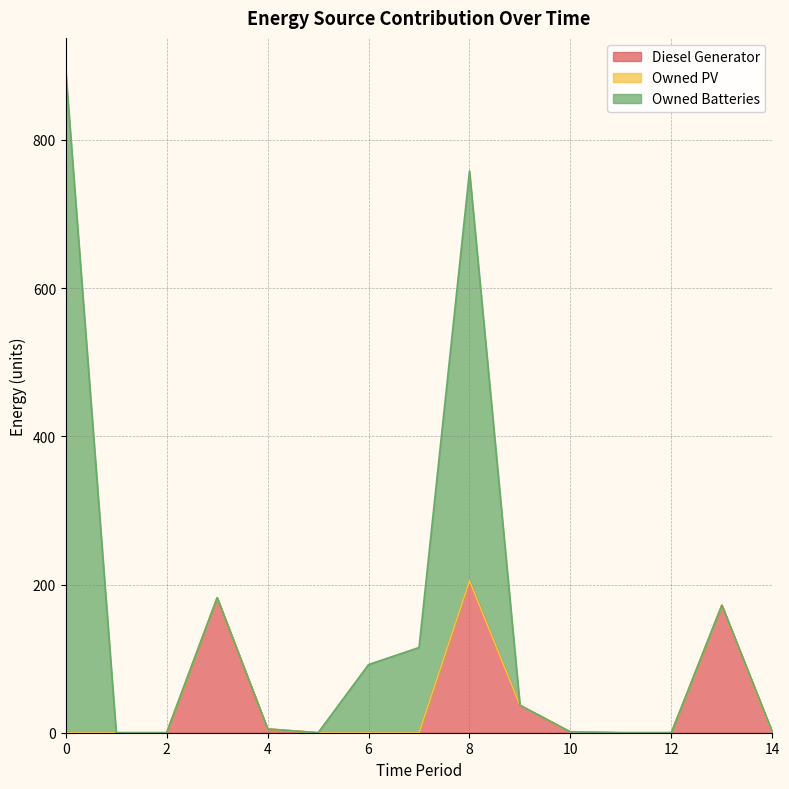

True or false: Diesel Generator and Owned PV cross at least once.

False